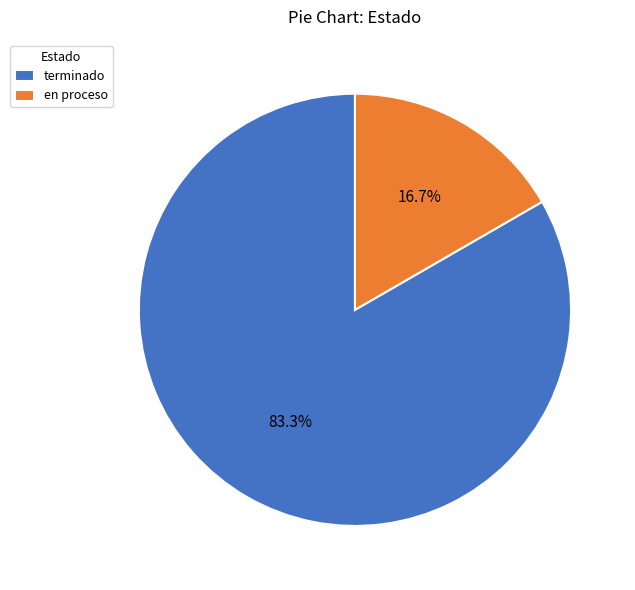

Combined, do terminado and en proceso account for over 50%?

Yes